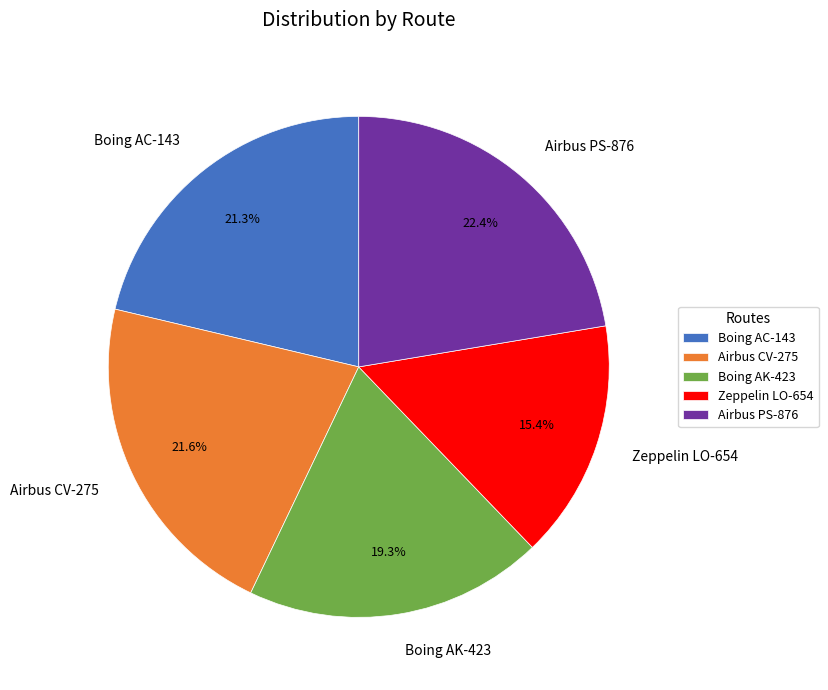

Approximately how many times larger is the value at Boing AC-143 compared to Boing AK-423?

1.1